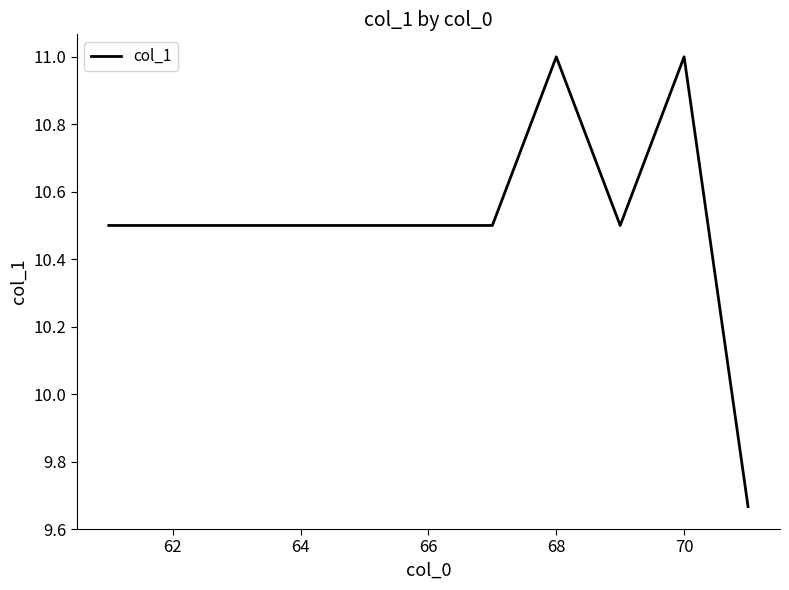

How many values are between 10 and 11?

10